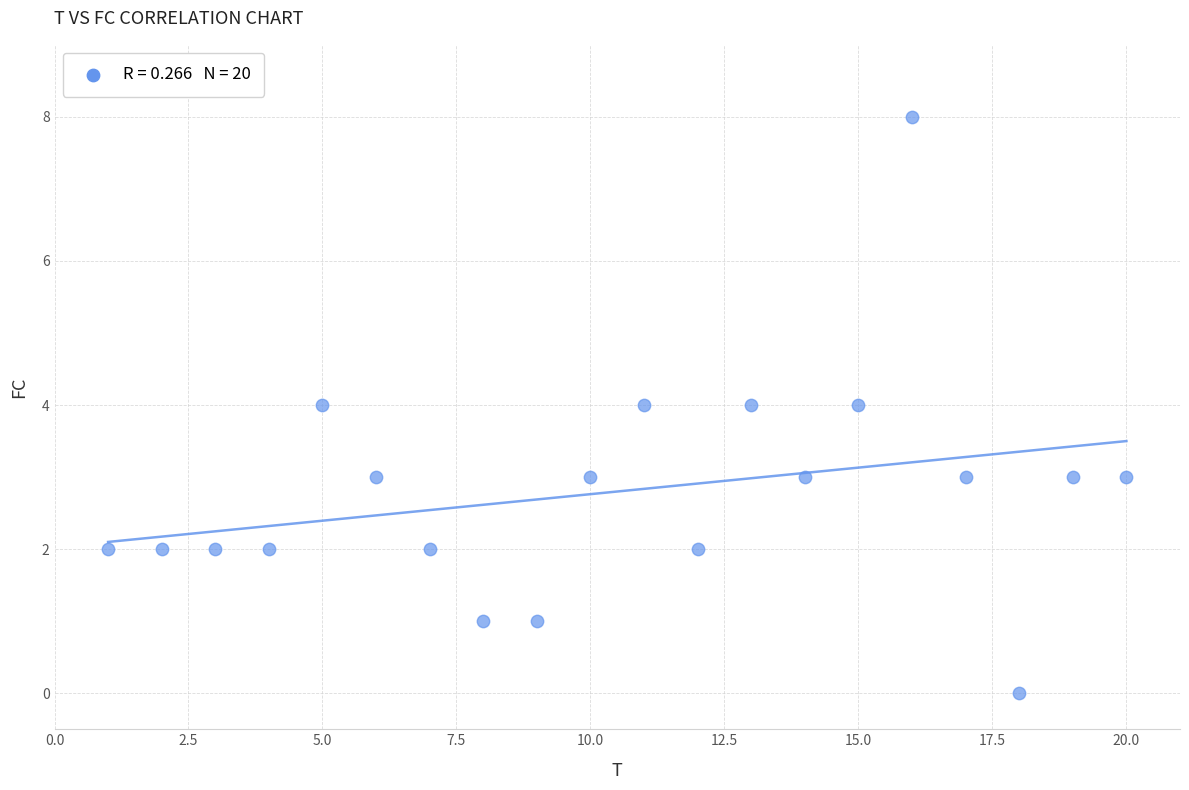

What is the range of Y values (max minus min)?

8